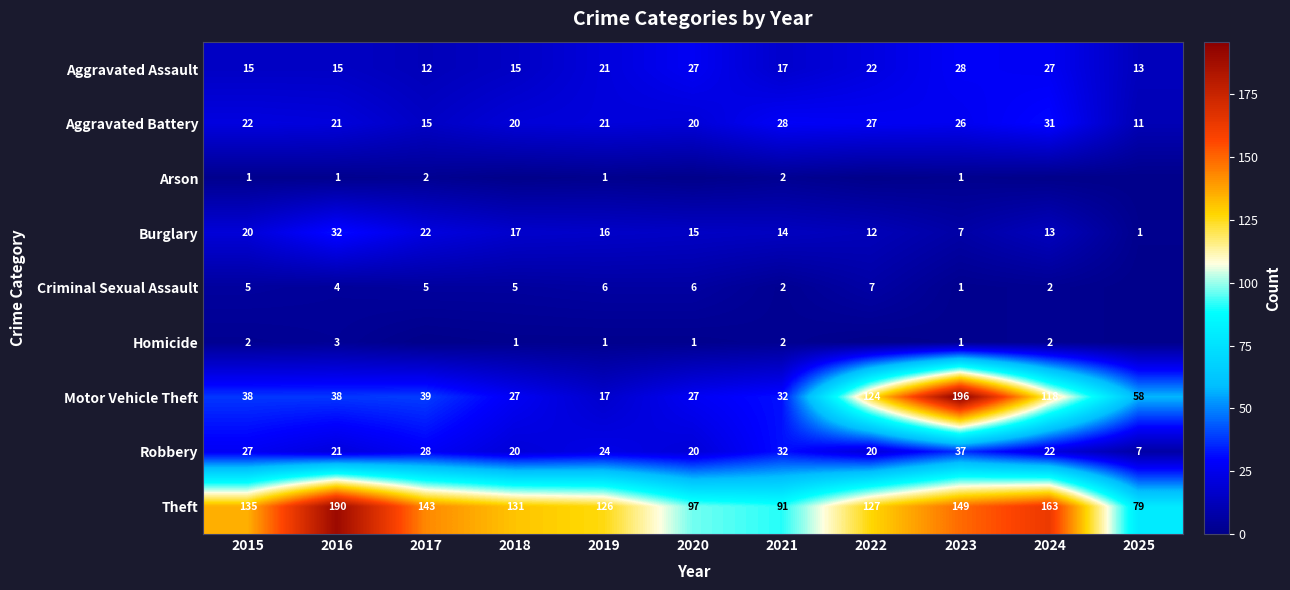

Rank the categories by Theft value from lowest to highest.

2025, 2021, 2020, 2019, 2022, 2018, 2015, 2017, 2023, 2024, 2016